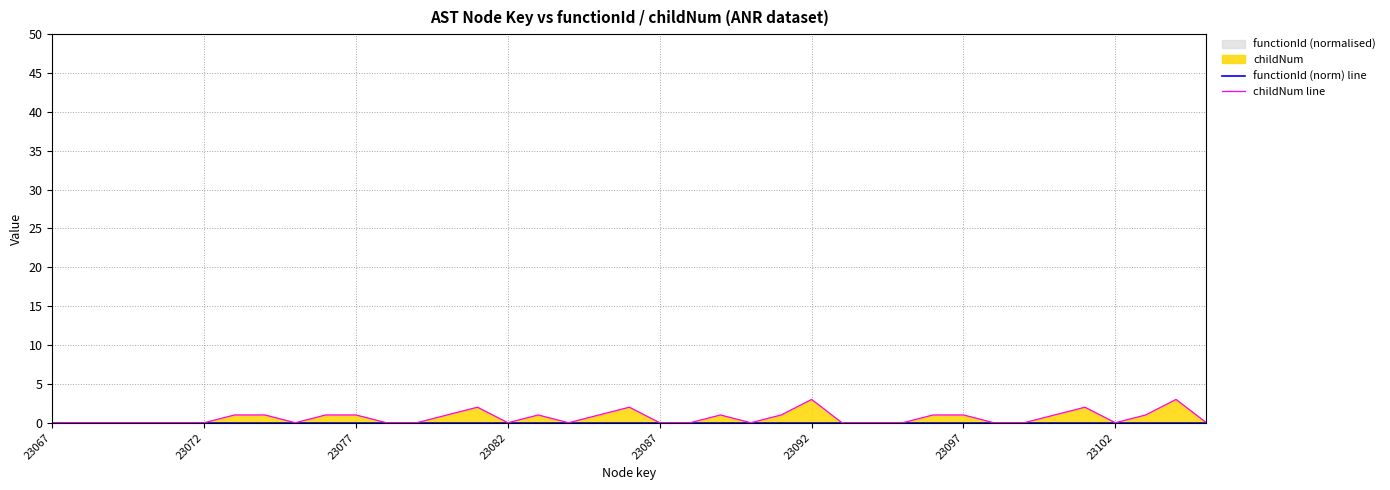

Reading left to right, extract all data points from this chart.

functionId (norm) line: 0	0	0	0	0	0	0	0	0	0	0	0	0	0	0	0	0	0	0	0	0	0	0	0	0	0	0	0	0	0	0	0	0	0	0	0	0	0	0
childNum line: 0	0	0	0	0	0	1	1	0	1	1	0	0	1	2	0	1	0	1	2	0	0	1	0	1	3	0	0	0	1	1	0	0	1	2	0	1	3	0